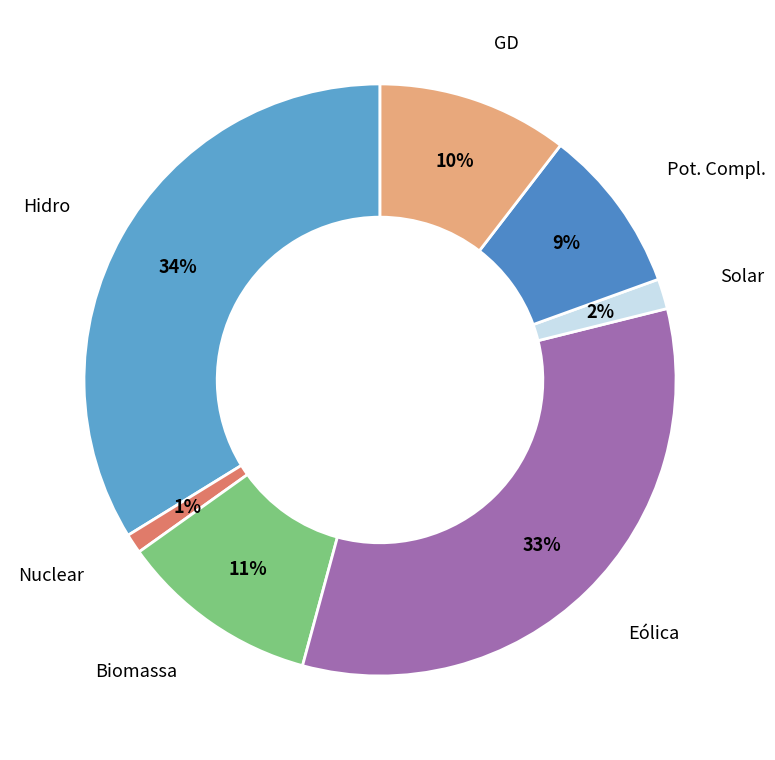

Does any single category account for the majority?

No